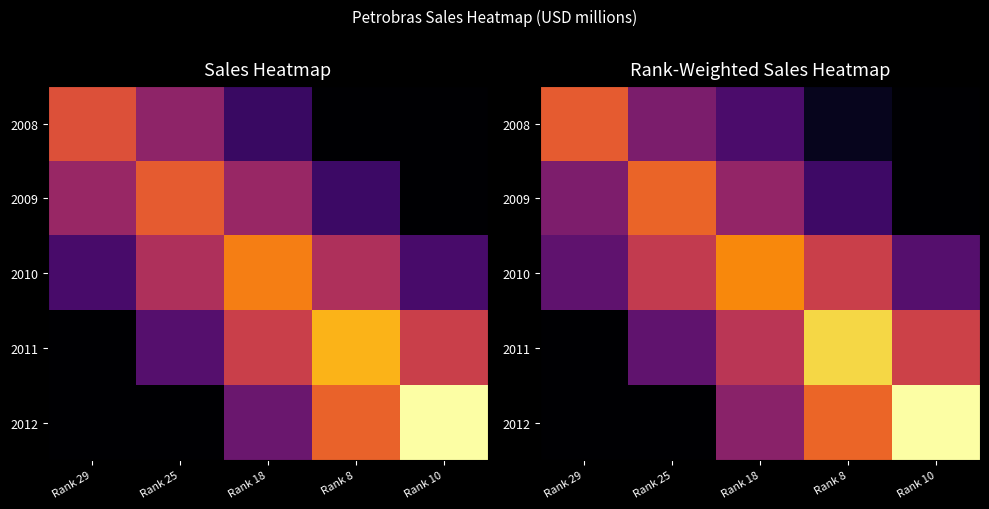

How many categories are shown in the chart?

5